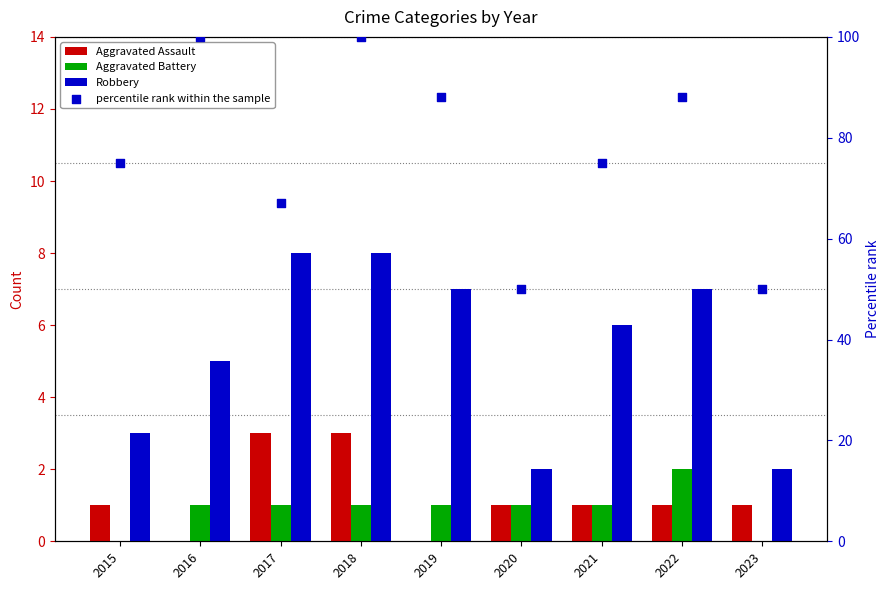

At how many categories does at least one series exceed 0?

9